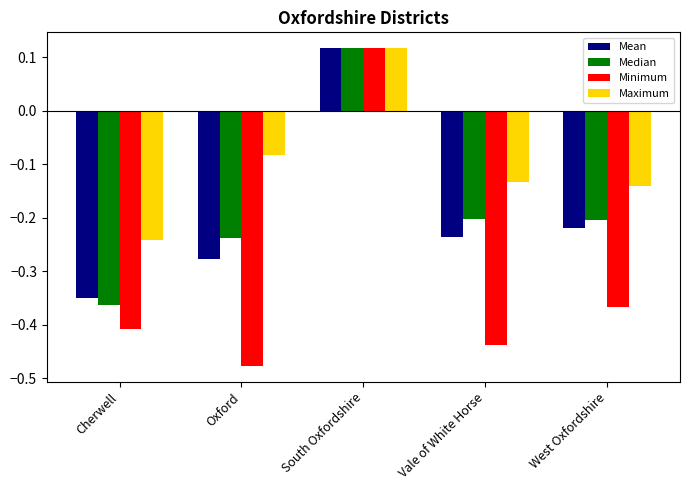

Is it true that Minimum equals -0.3 at Cherwell?

False